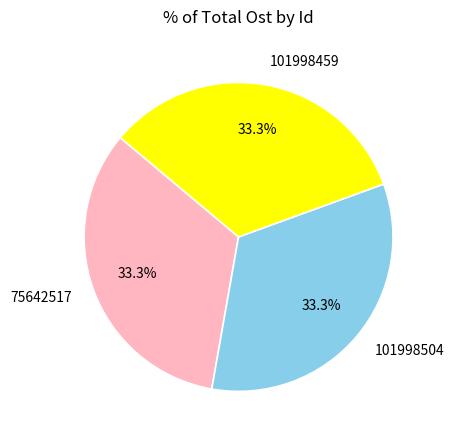

What is the total percentage of 101998504 and 101998459?

66.7%